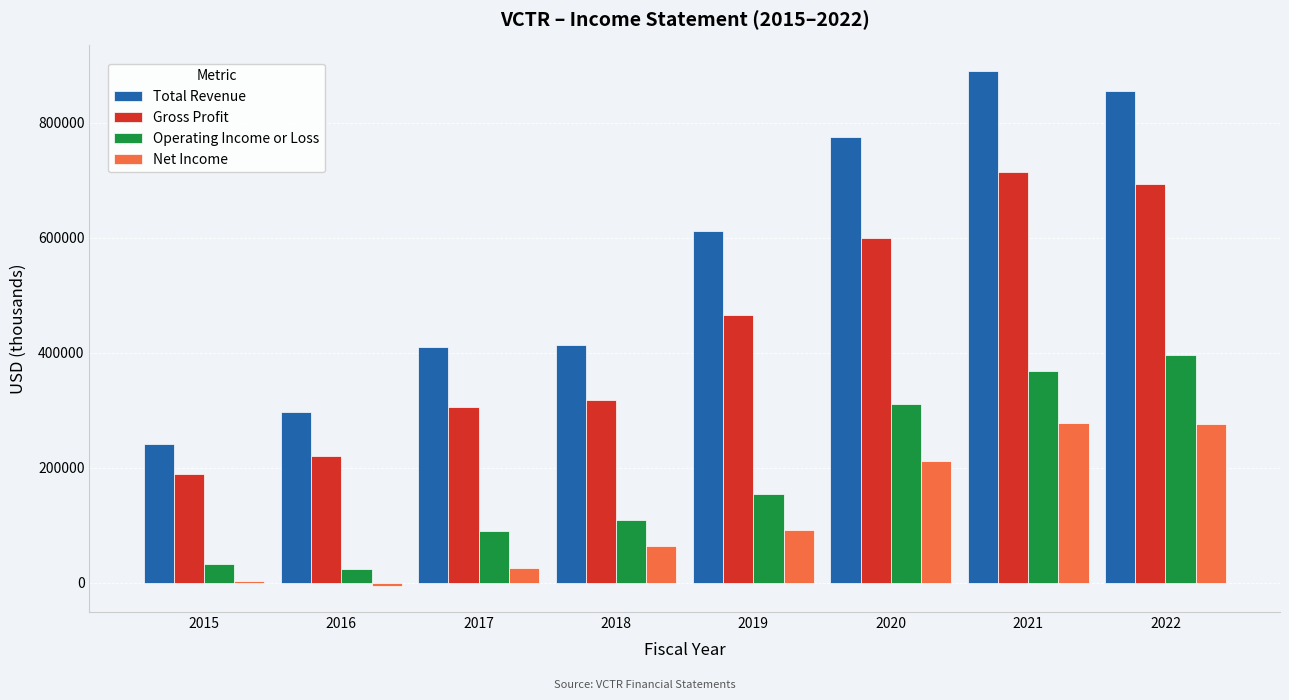

List the series in order of their overall mean, lowest first.

Net Income, Operating Income or Loss, Gross Profit, Total Revenue